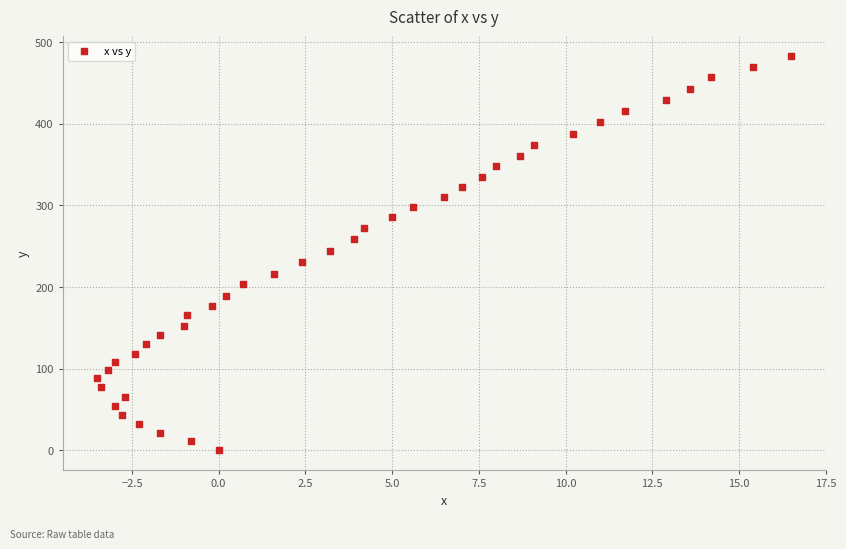

What is the range of Y values (max minus min)?

483.1